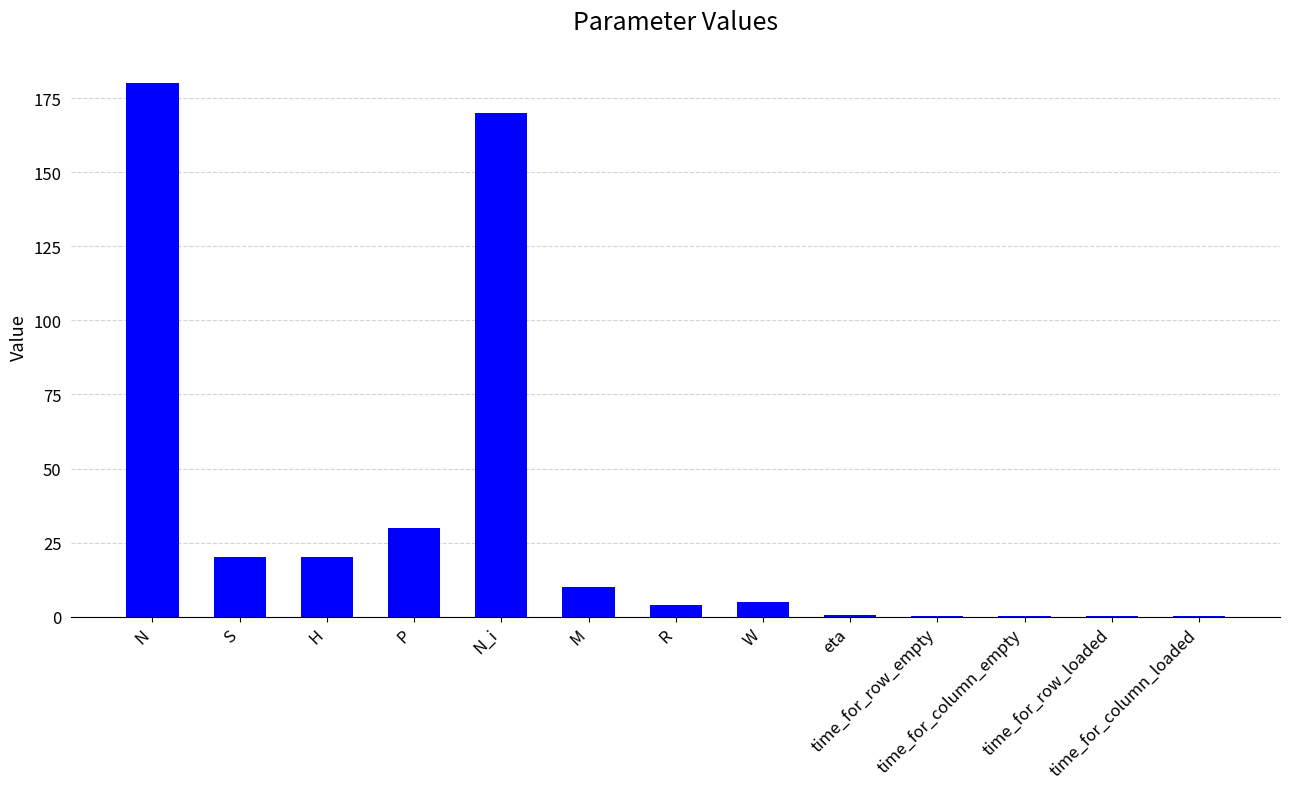

What is the label of the 5th bar from the left?

N_i